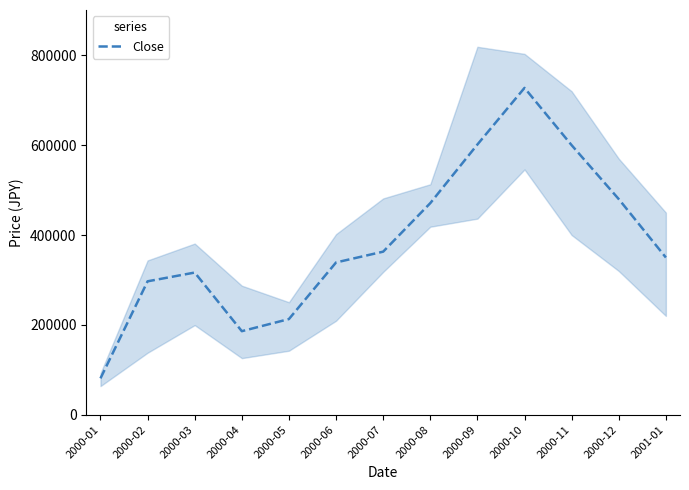

What is the label of the 6th point from the right?

2000-08